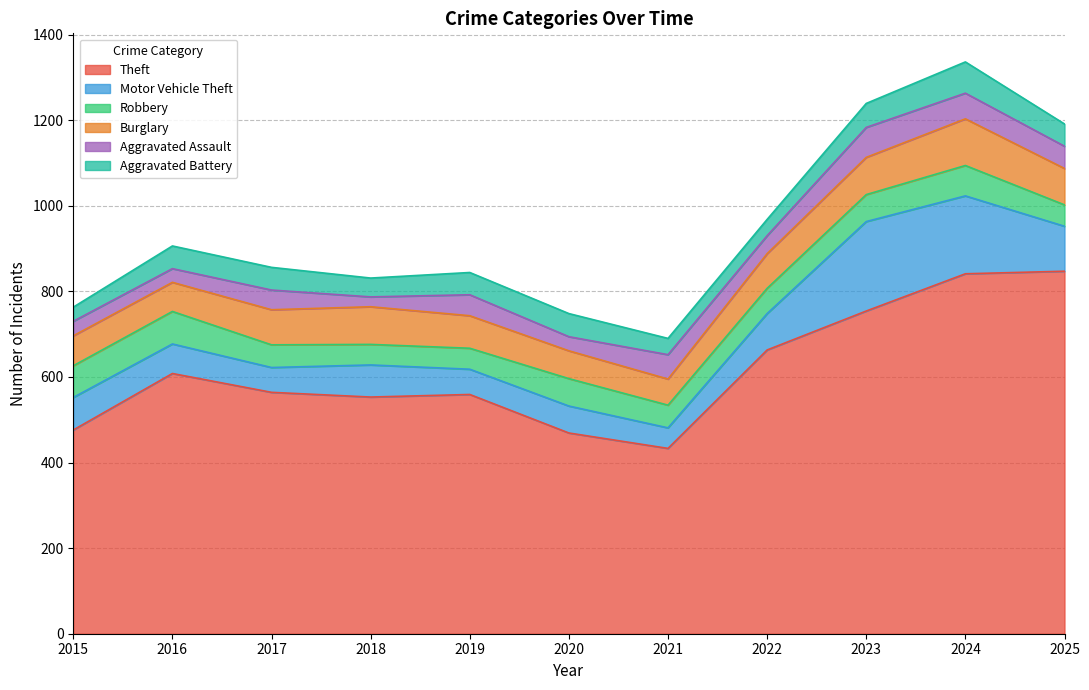

What is the maximum value for Robbery?

76